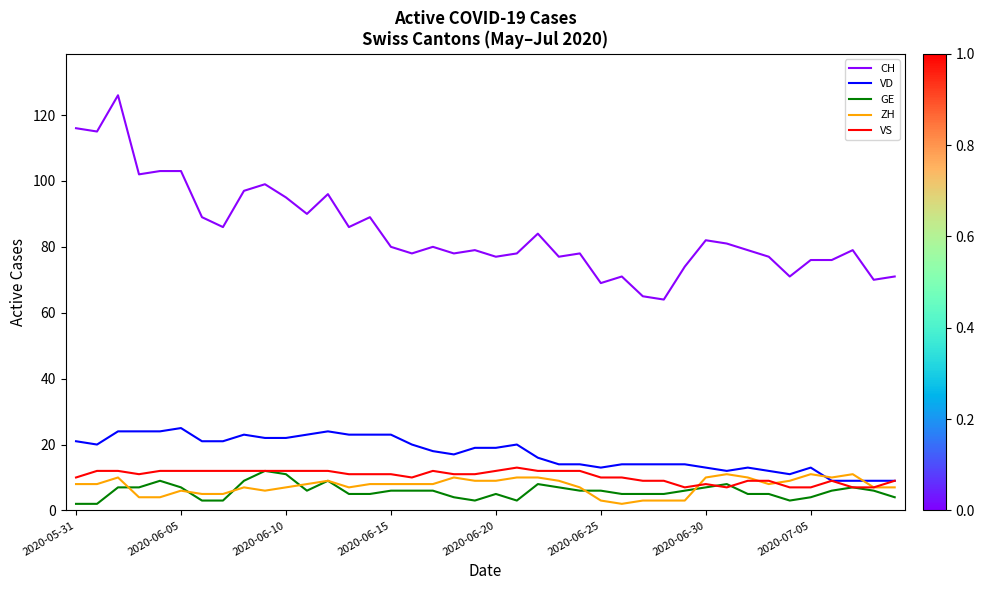

Which series has the largest range (max minus min)?

CH